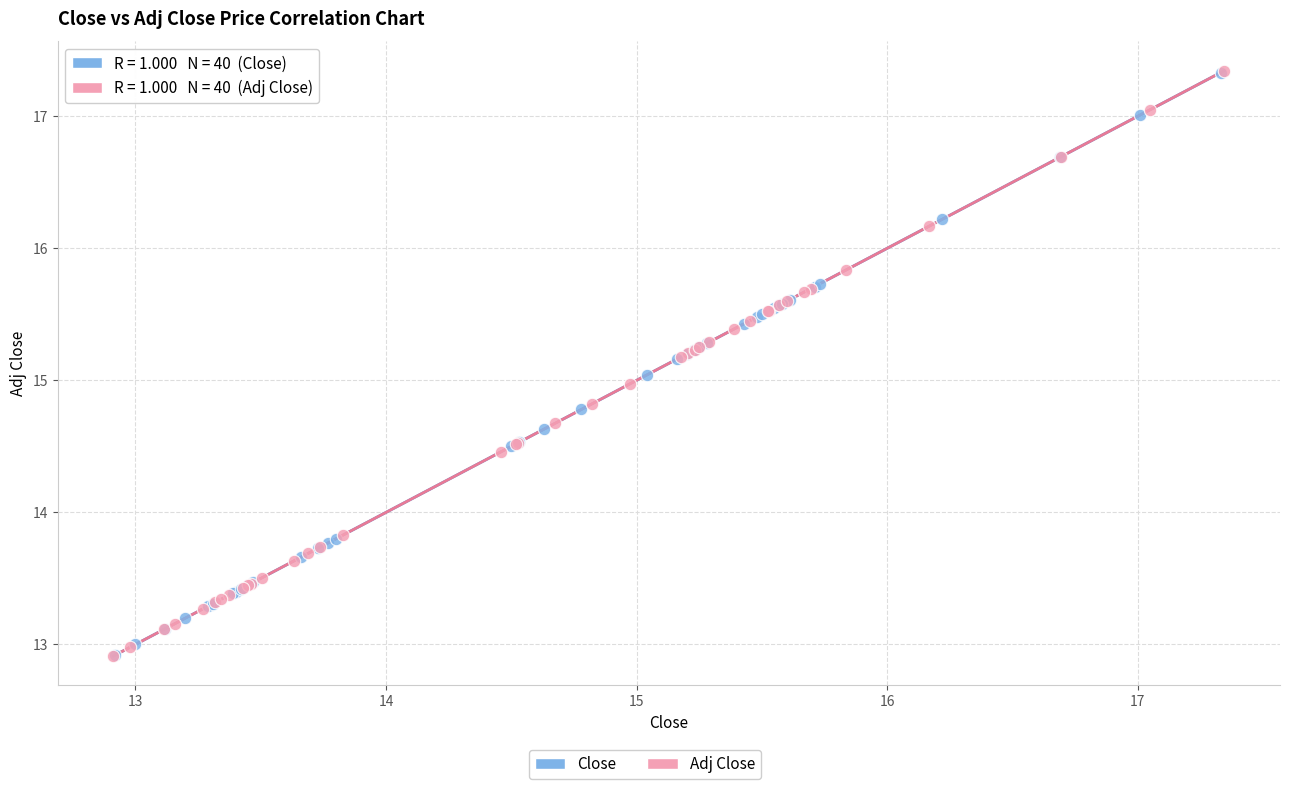

Which series has the largest Y range (max minus min)?

Adj Close